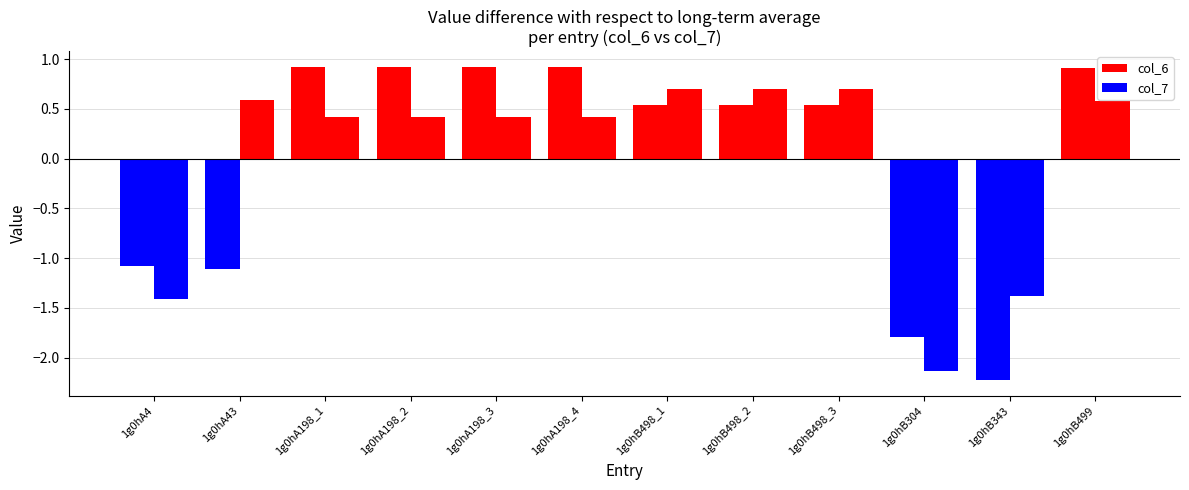

At which category is the sum across all series the highest?

1g0hB499